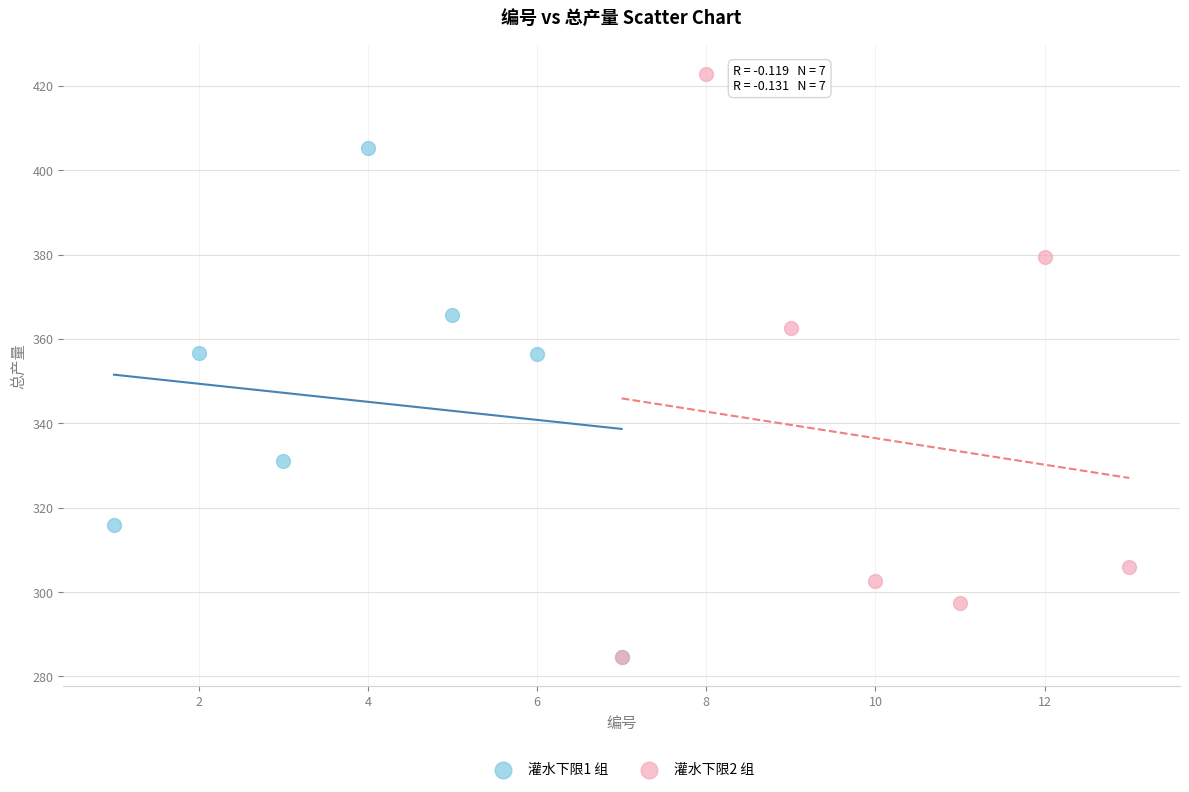

Which series has the largest Y range (max minus min)?

灌水下限2 组